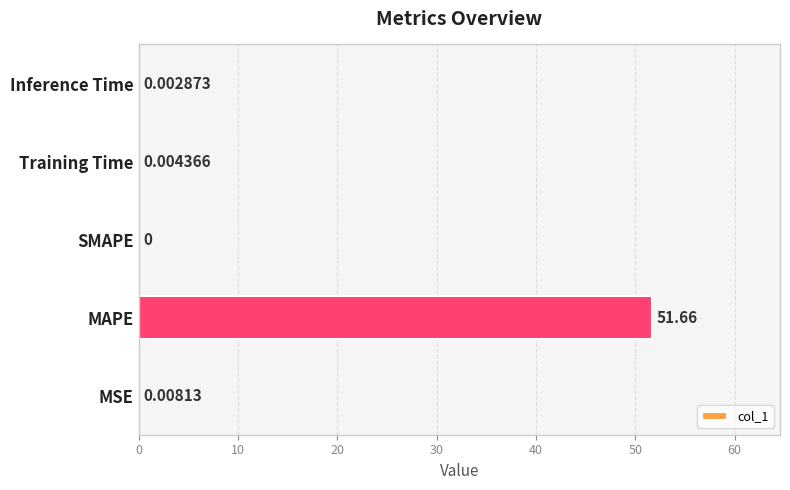

What is the sum of all values?

51.7